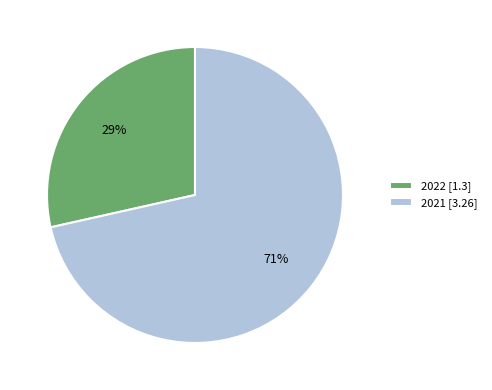

To the nearest percent, what portion does 2021 represent?

71%